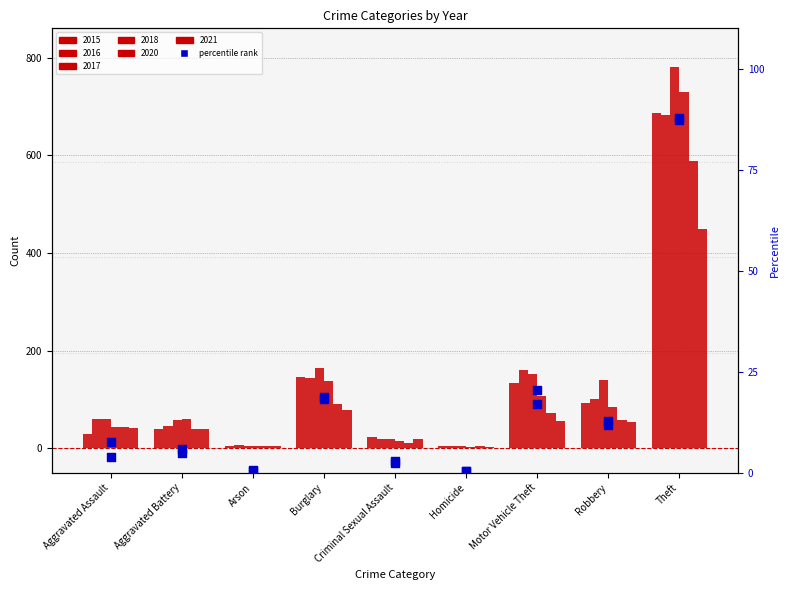

Is the value of 2016 pct at Motor Vehicle Theft greater than the value of 2015 pct at Robbery?

Yes